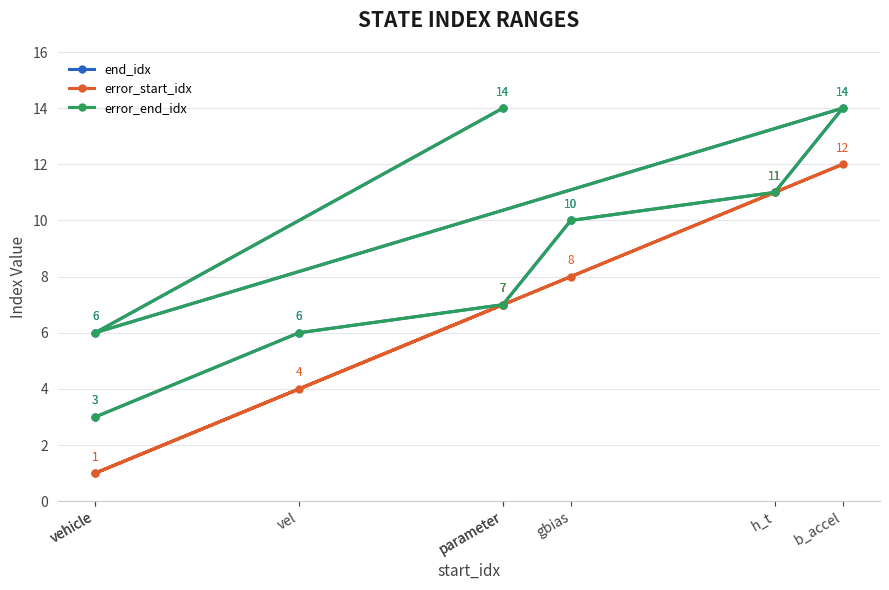

Which series has the widest spread of values?

end_idx